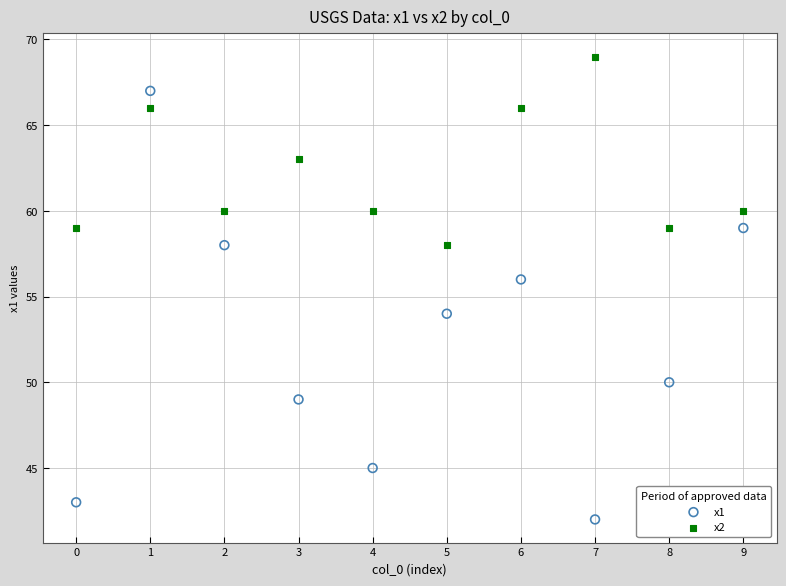

What are all the series names shown in the legend?

x1, x2